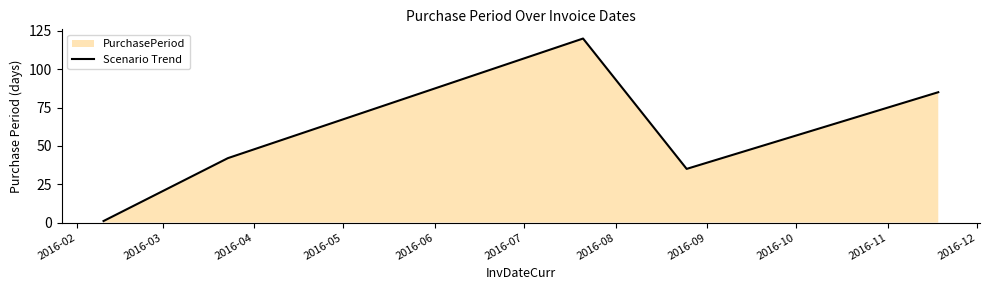

What is the average value?

57